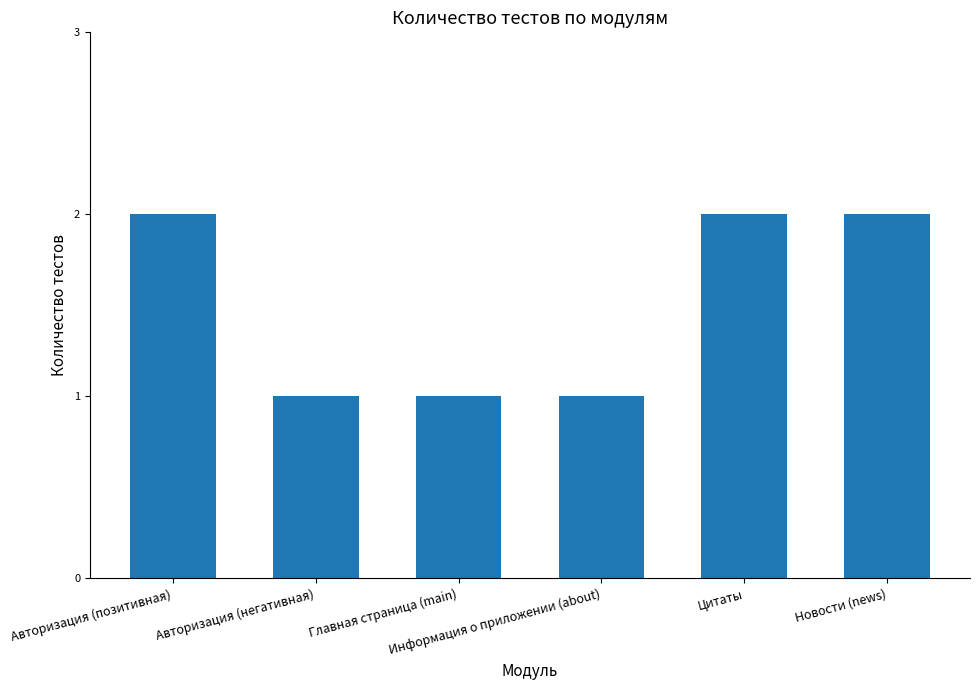

Count the values in the range 1 to 2.

6